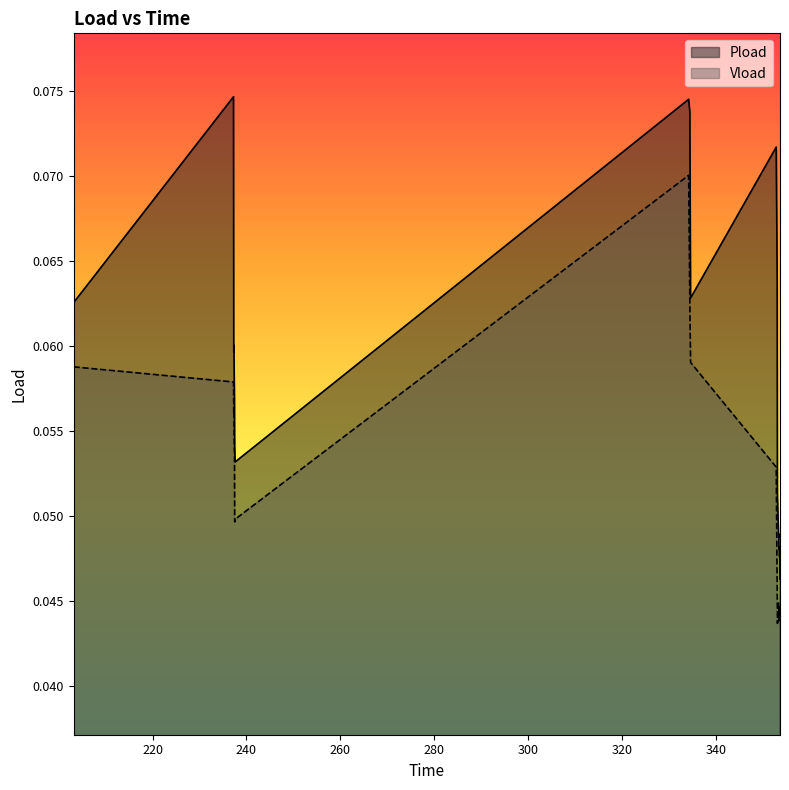

At 334.44, list the series in order from smallest to largest.

Vload, Pload